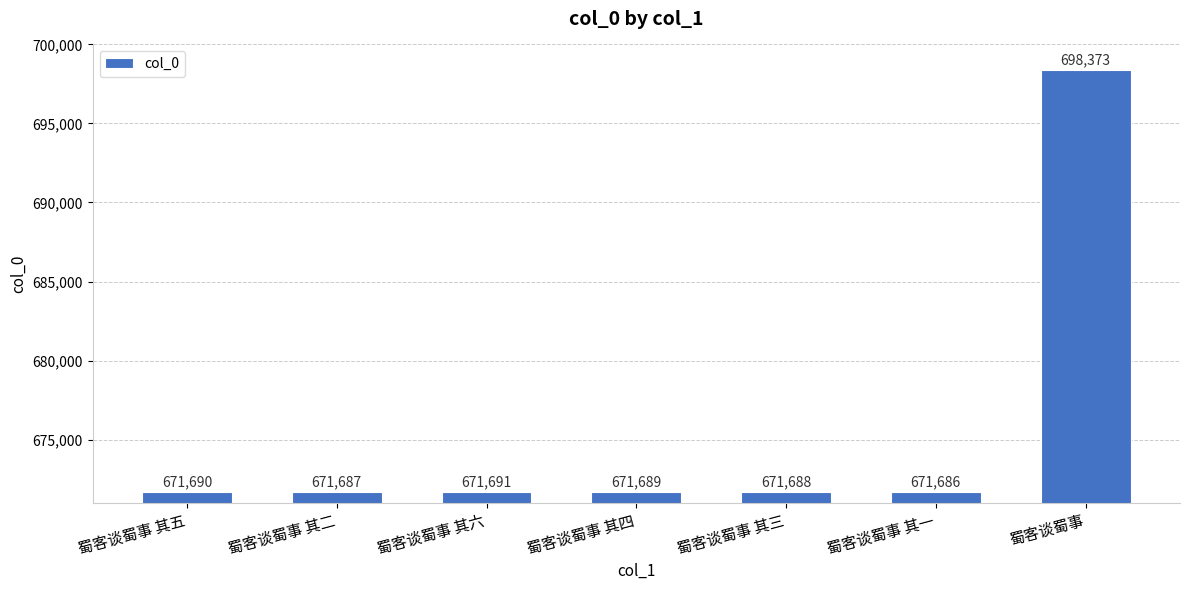

What is the average value?

675501